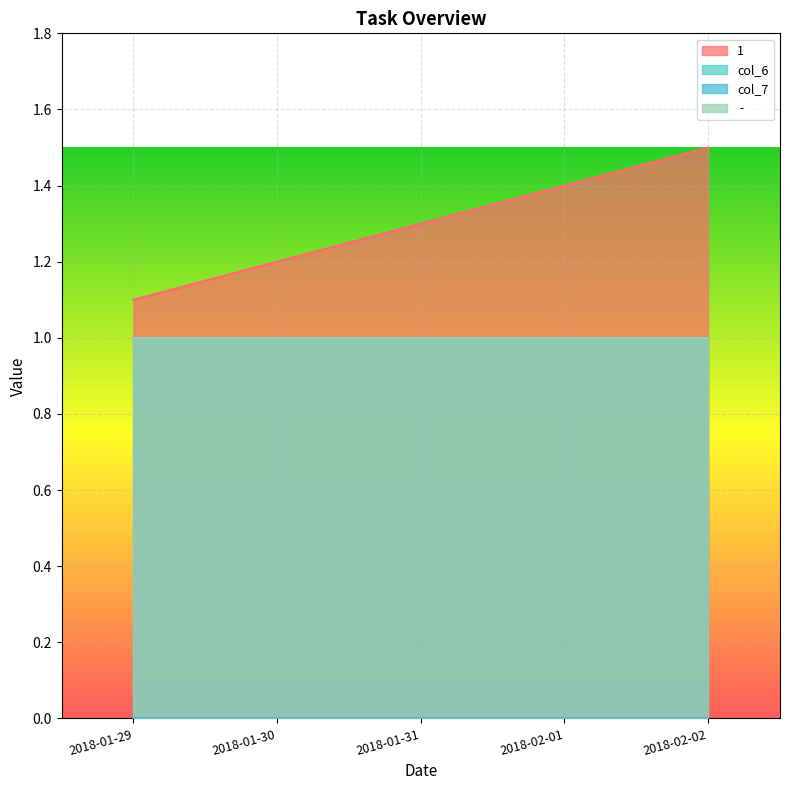

What is the value of the  -  point at the 4th from the left?

1.0